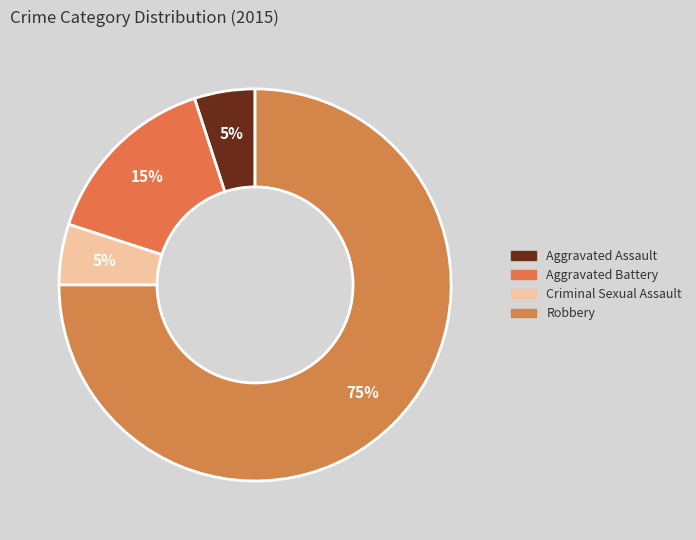

How many slices are in this pie chart?

4